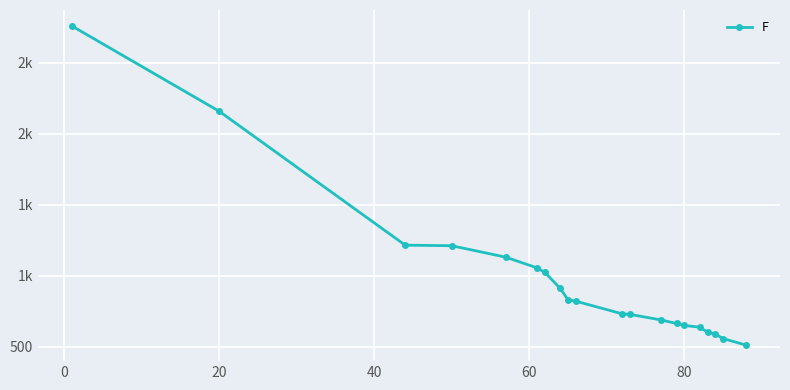

How many distinct data groups are displayed?

1